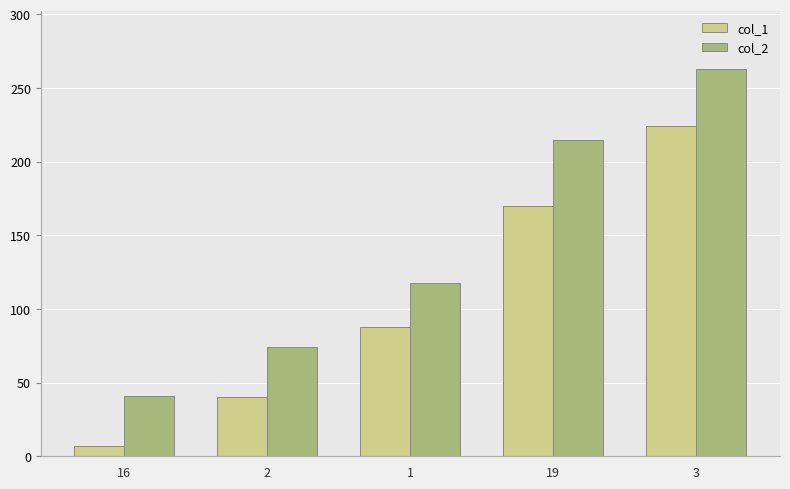

Reading left to right, what are all the values shown in this chart?

col_1: 16=7	2=40	1=88	19=170	3=224
col_2: 16=41	2=74	1=118	19=215	3=263